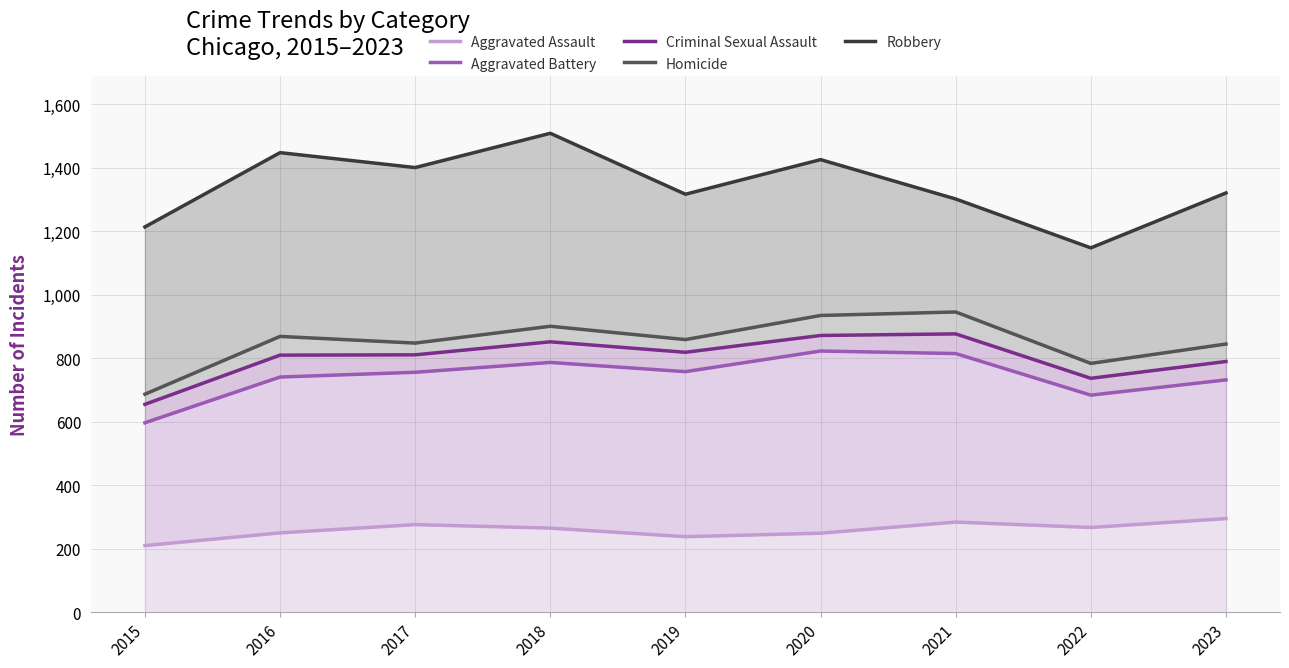

Reading left to right, list all the values displayed in this chart.

Aggravated Assault: 2015=210	2016=250	2017=276	2018=265	2019=238	2020=249	2021=284	2022=267	2023=295
Aggravated Battery: 2015=597	2016=741	2017=756	2018=787	2019=758	2020=823	2021=815	2022=684	2023=732
Criminal Sexual Assault: 2015=655	2016=810	2017=811	2018=852	2019=819	2020=872	2021=877	2022=737	2023=790
Homicide: 2015=687	2016=869	2017=848	2018=901	2019=859	2020=935	2021=946	2022=784	2023=845
Robbery: 2015=1214	2016=1448	2017=1401	2018=1509	2019=1317	2020=1426	2021=1302	2022=1148	2023=1321